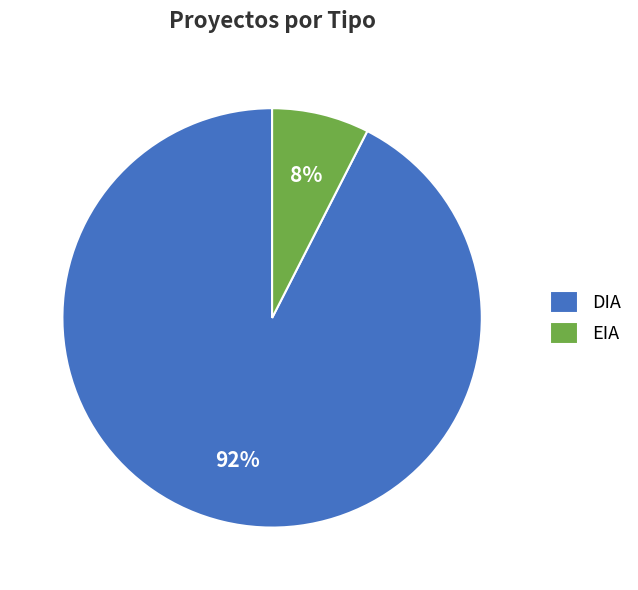

Does any single category account for the majority?

Yes